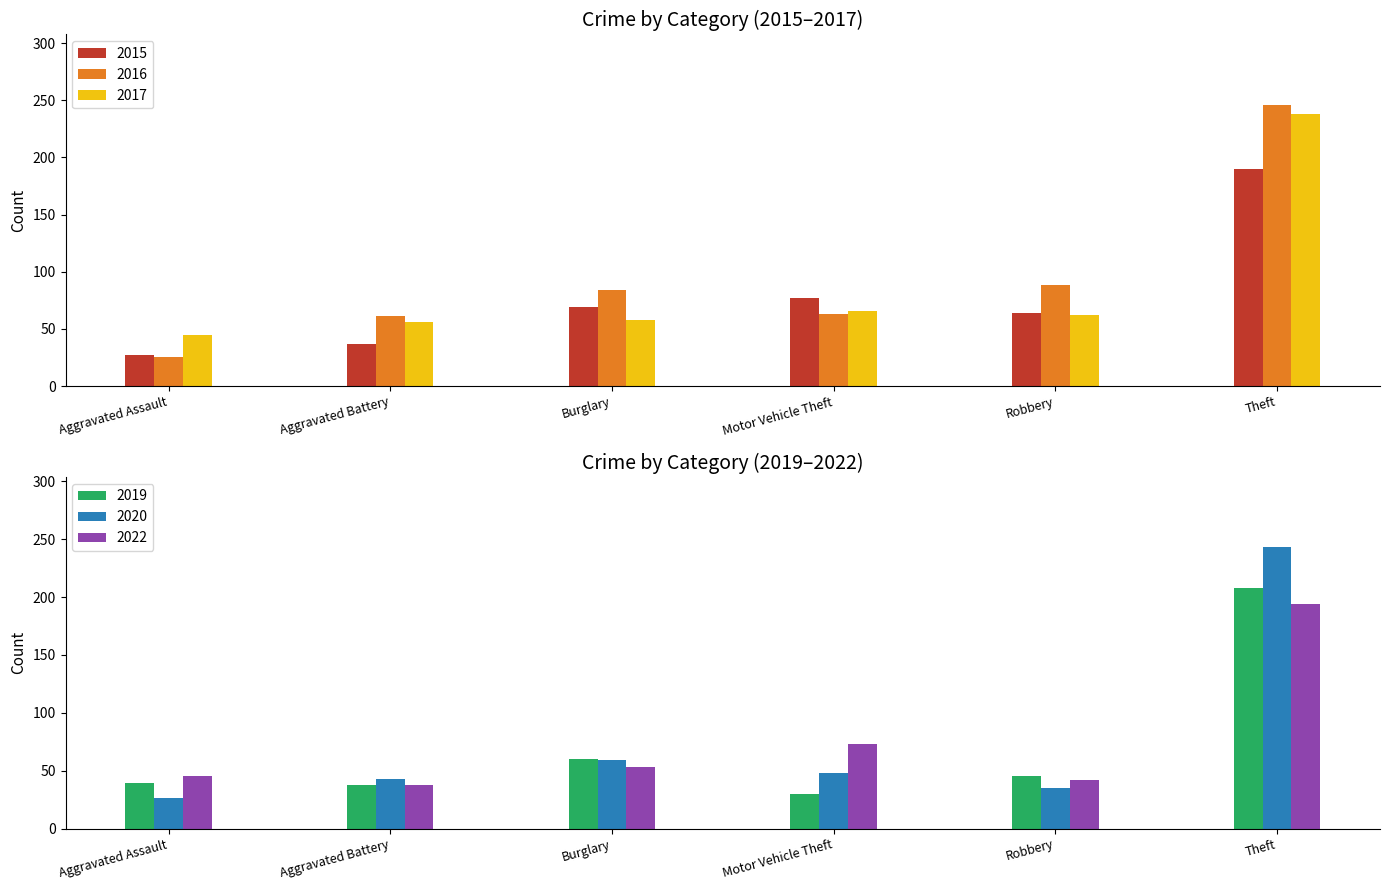

What is the total value across all series at Theft?

1319